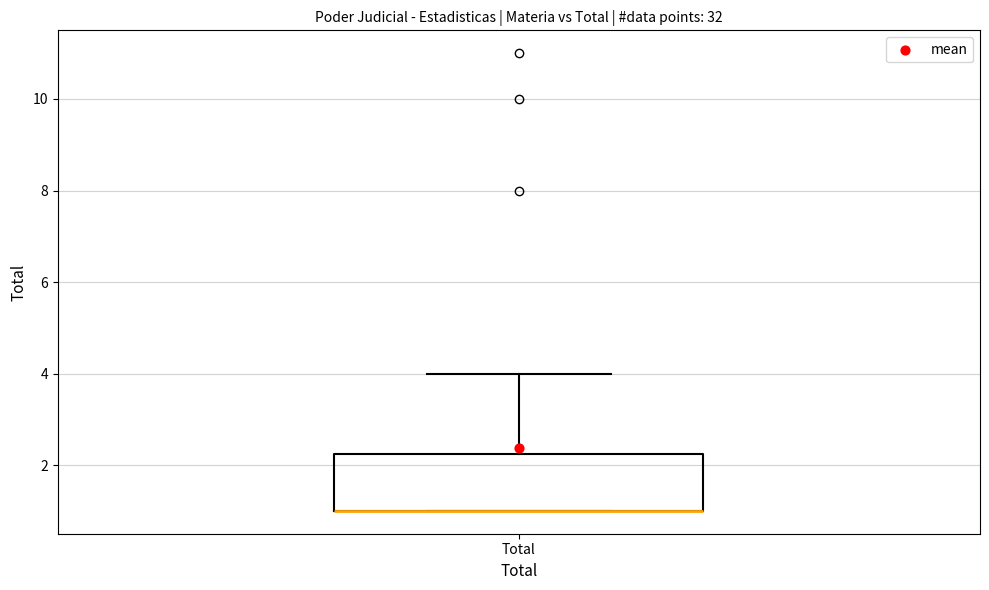

Where does the upper whisker of the box for Total end on the y-axis? The values are not printed on the chart, so give them approximately, as read against the axis.

4.0